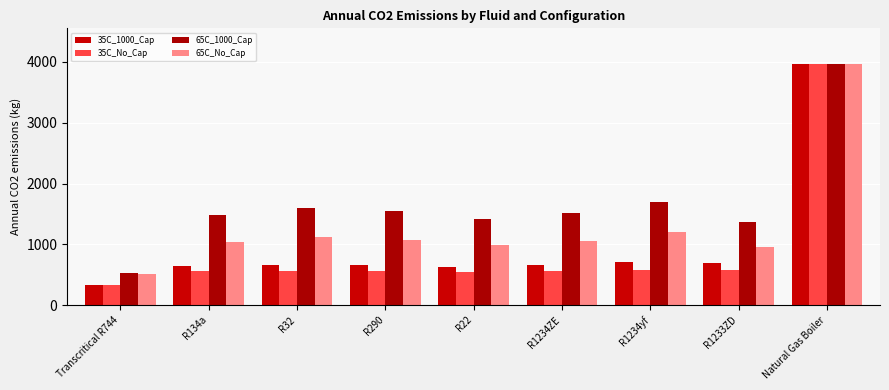

How many groups of bars are there?

9